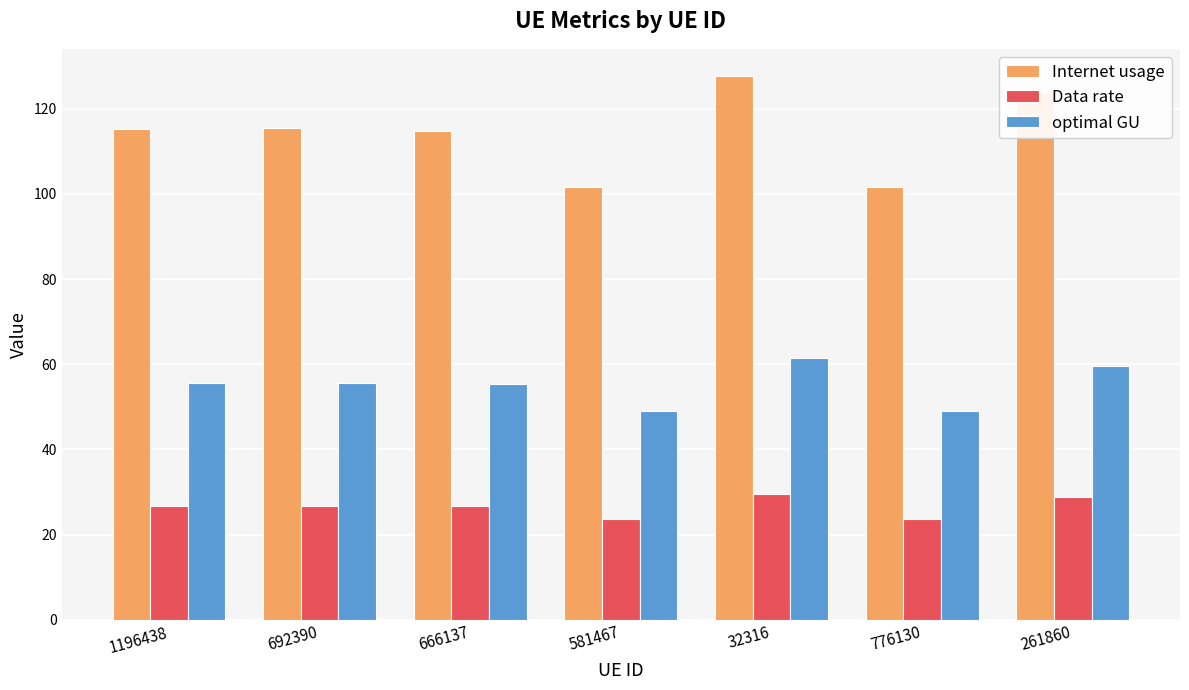

Is the value of Internet usage at 776130 greater than the value of Data rate at 666137?

Yes